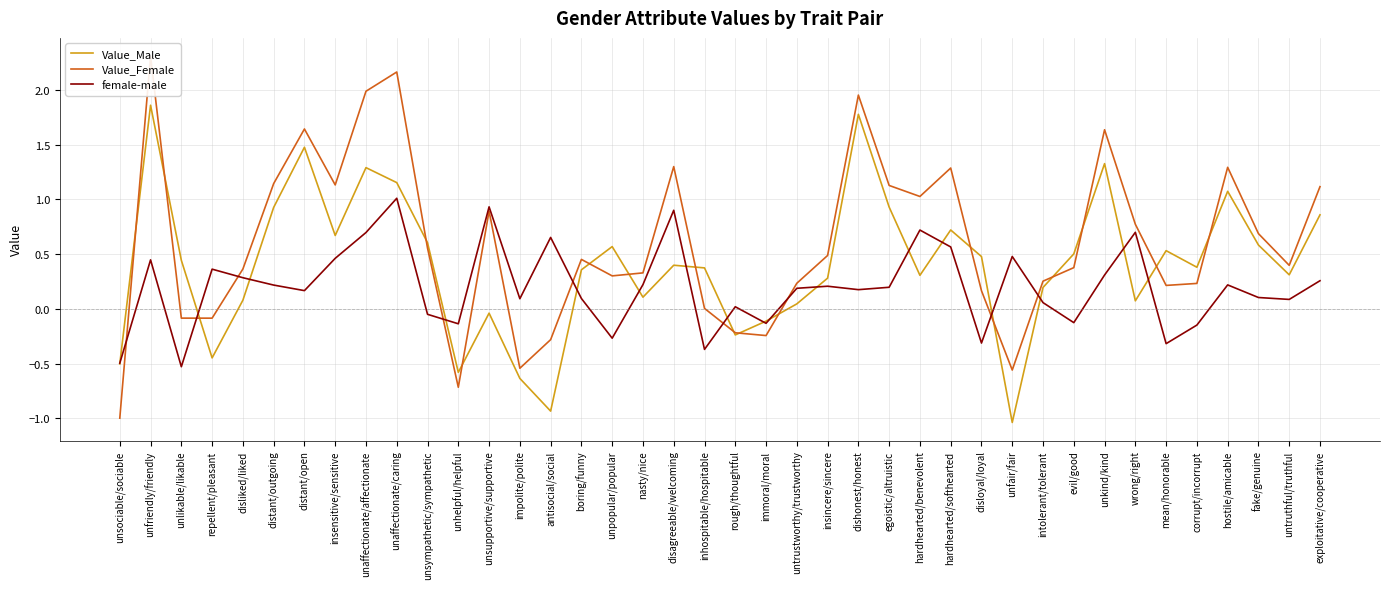

True or false: Value_Male has more than 0 interior local peaks.

True